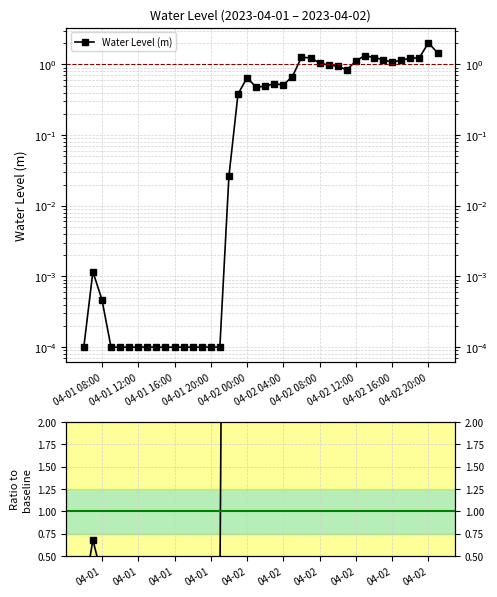

What is the difference between the maximum and second lowest values in the Ratio to baseline series?

1178.3